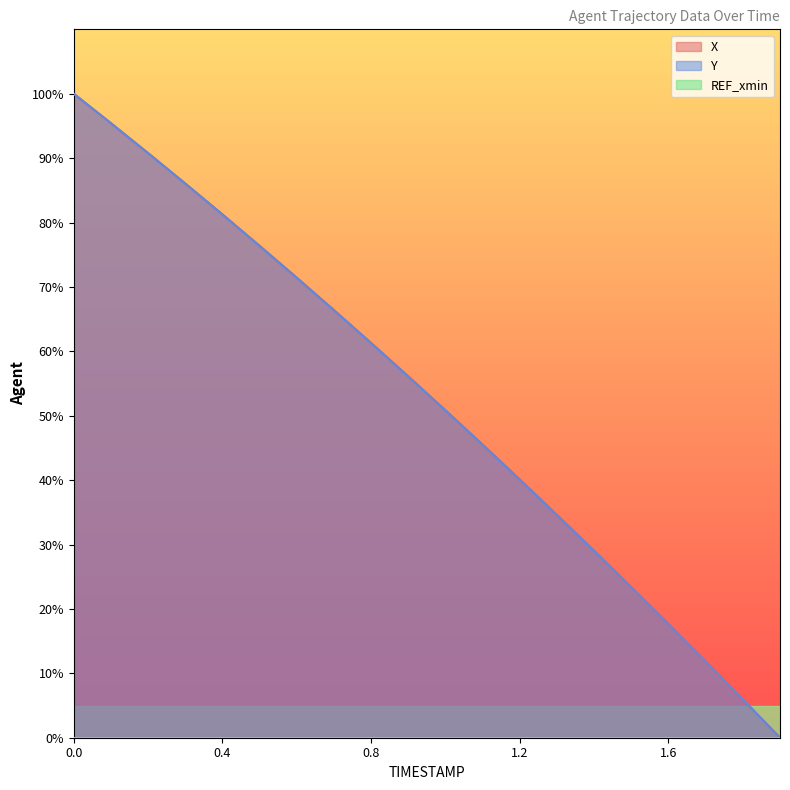

What is the greatest value displayed?

100.0